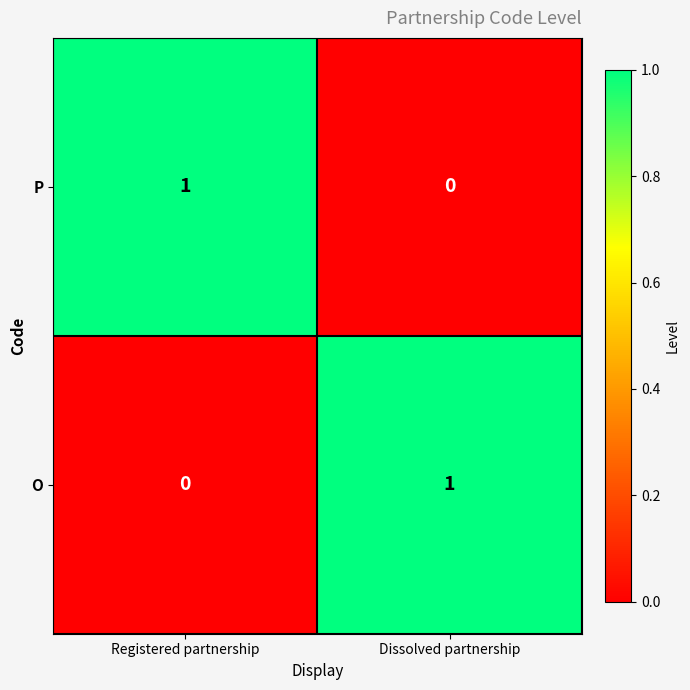

Where is O nearest to the value 0?

Registered partnership